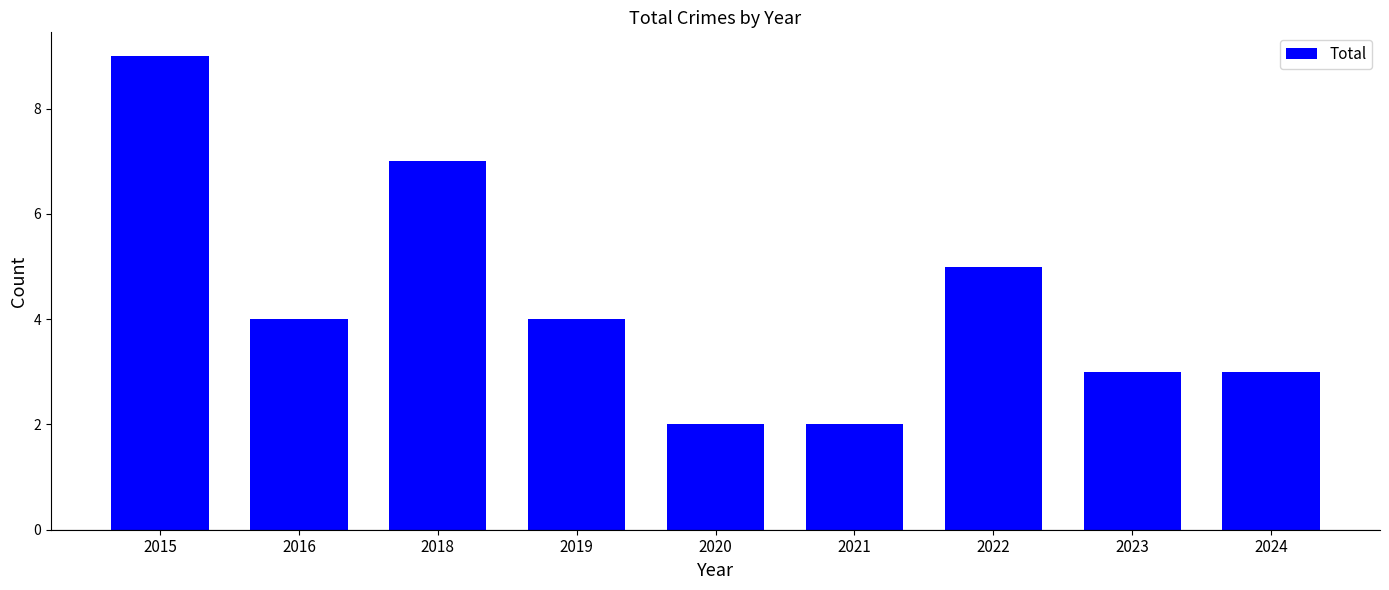

What is the minimum value shown in the chart?

2